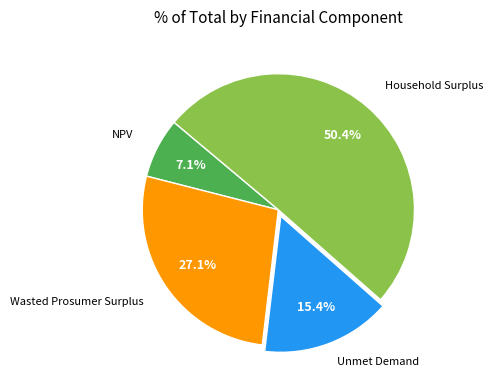

How many slices are in this pie chart?

4